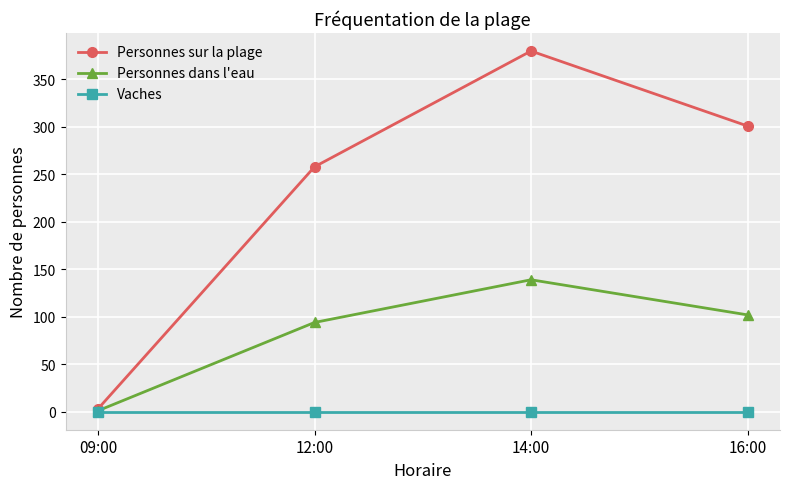

True or false: Personnes dans l'eau has more than 2 interior local peaks.

False